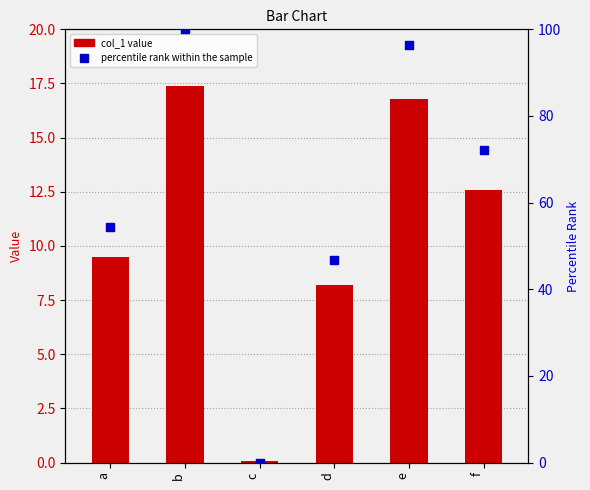

What are all the series names shown in the legend?

col_1 value, percentile rank within the sample